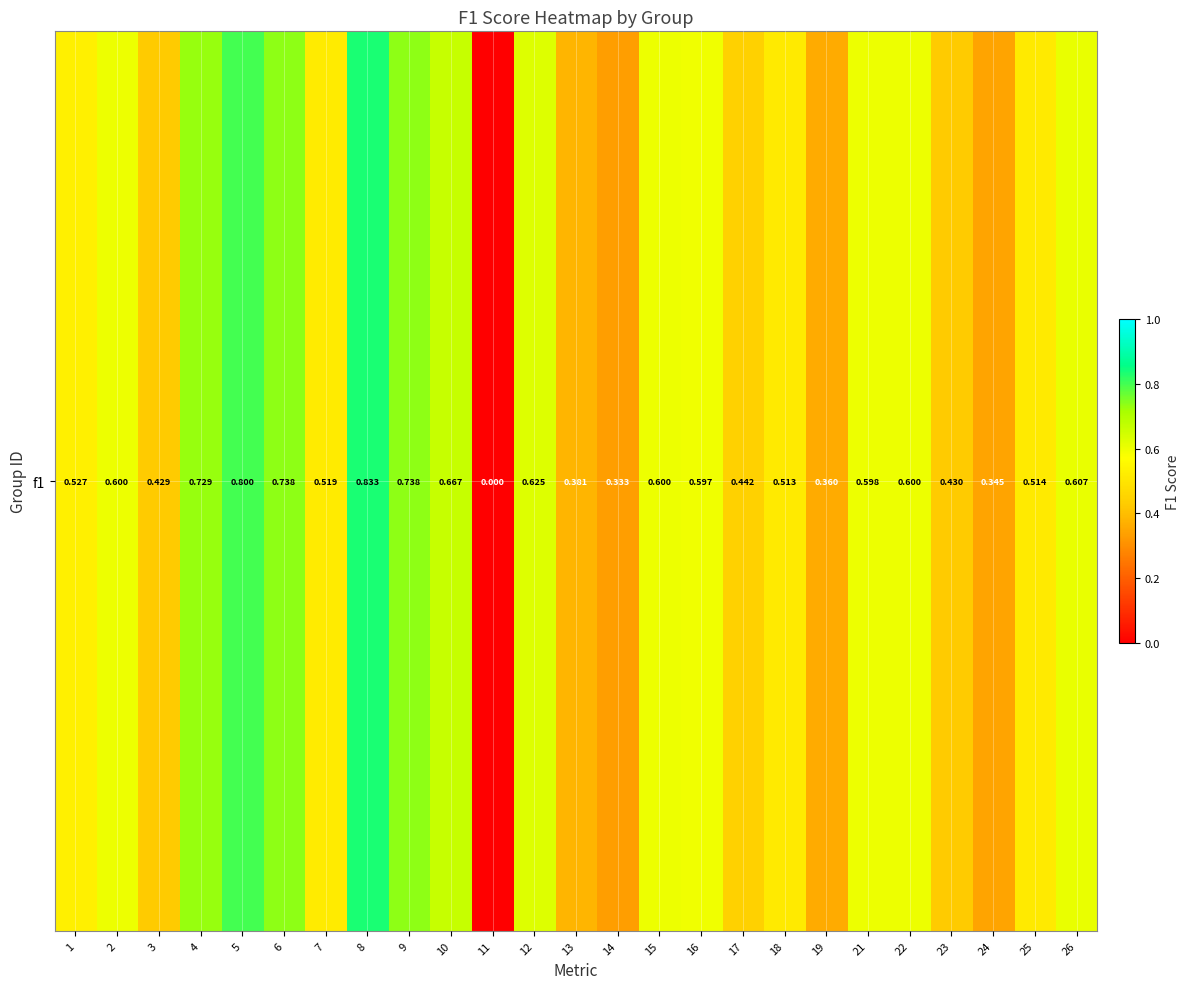

What is the approximate value at 2?

0.6